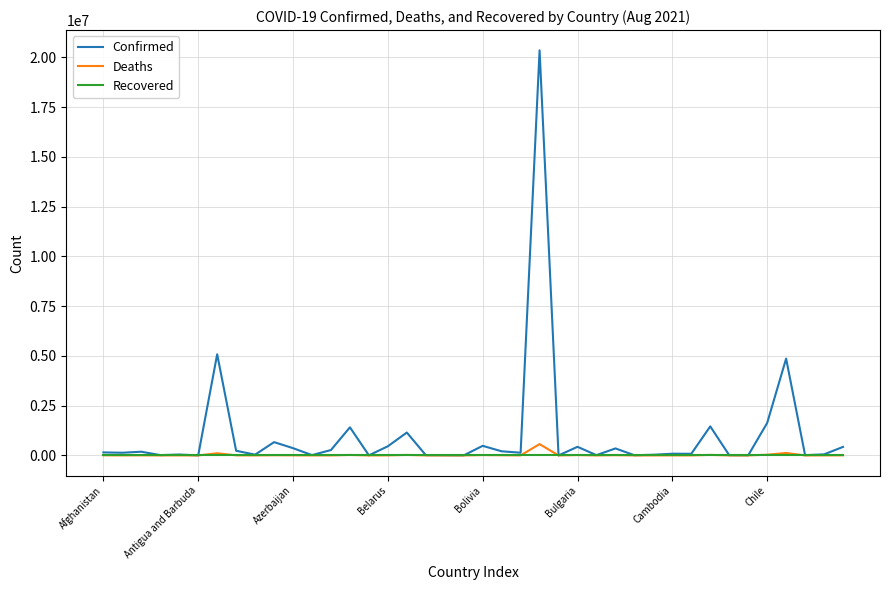

What is the maximum value shown in the chart?

20350142